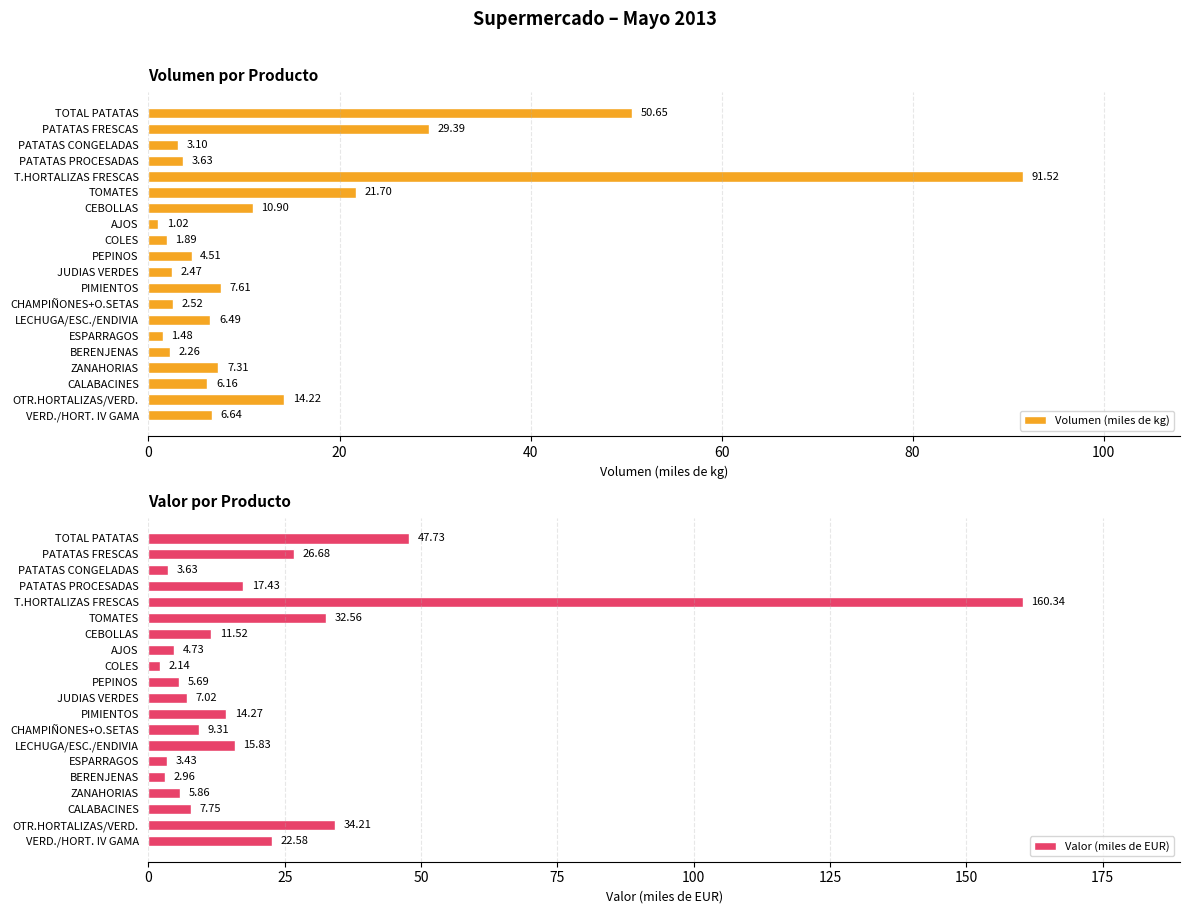

What is the difference between the second highest and minimum values in the Volumen (miles de kg) series?

49.6